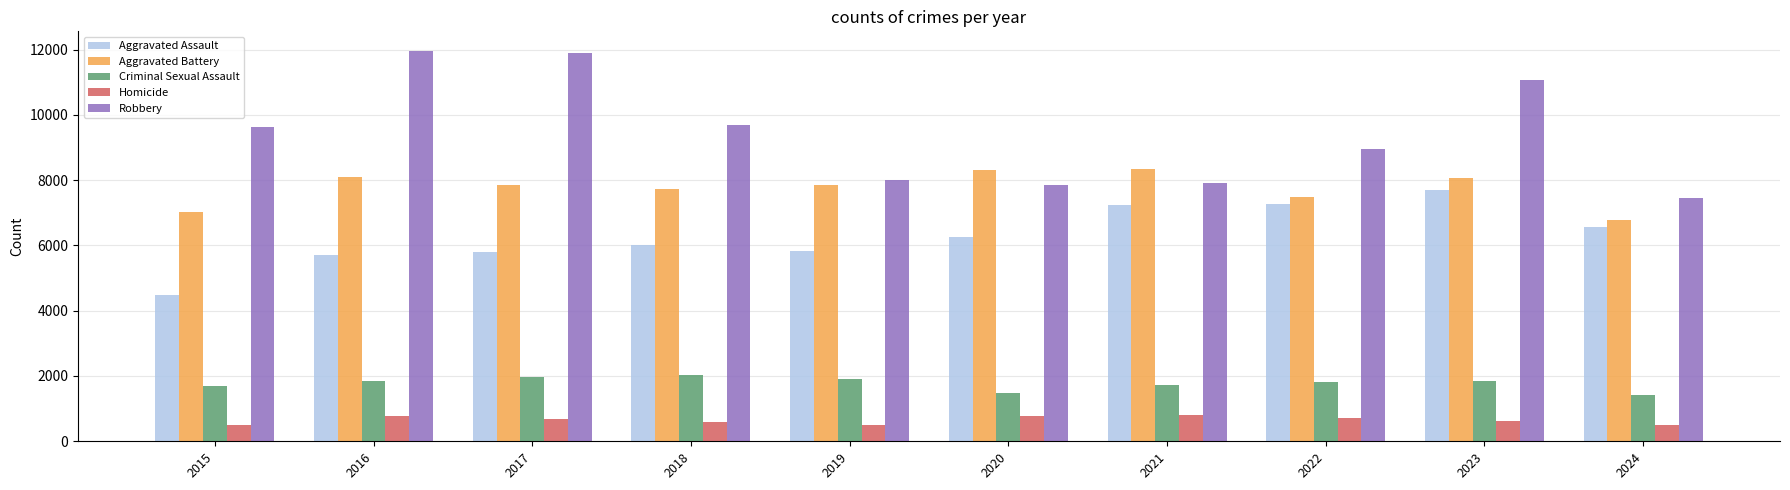

The Criminal Sexual Assault series shows 764 at 2016. True or false?

False